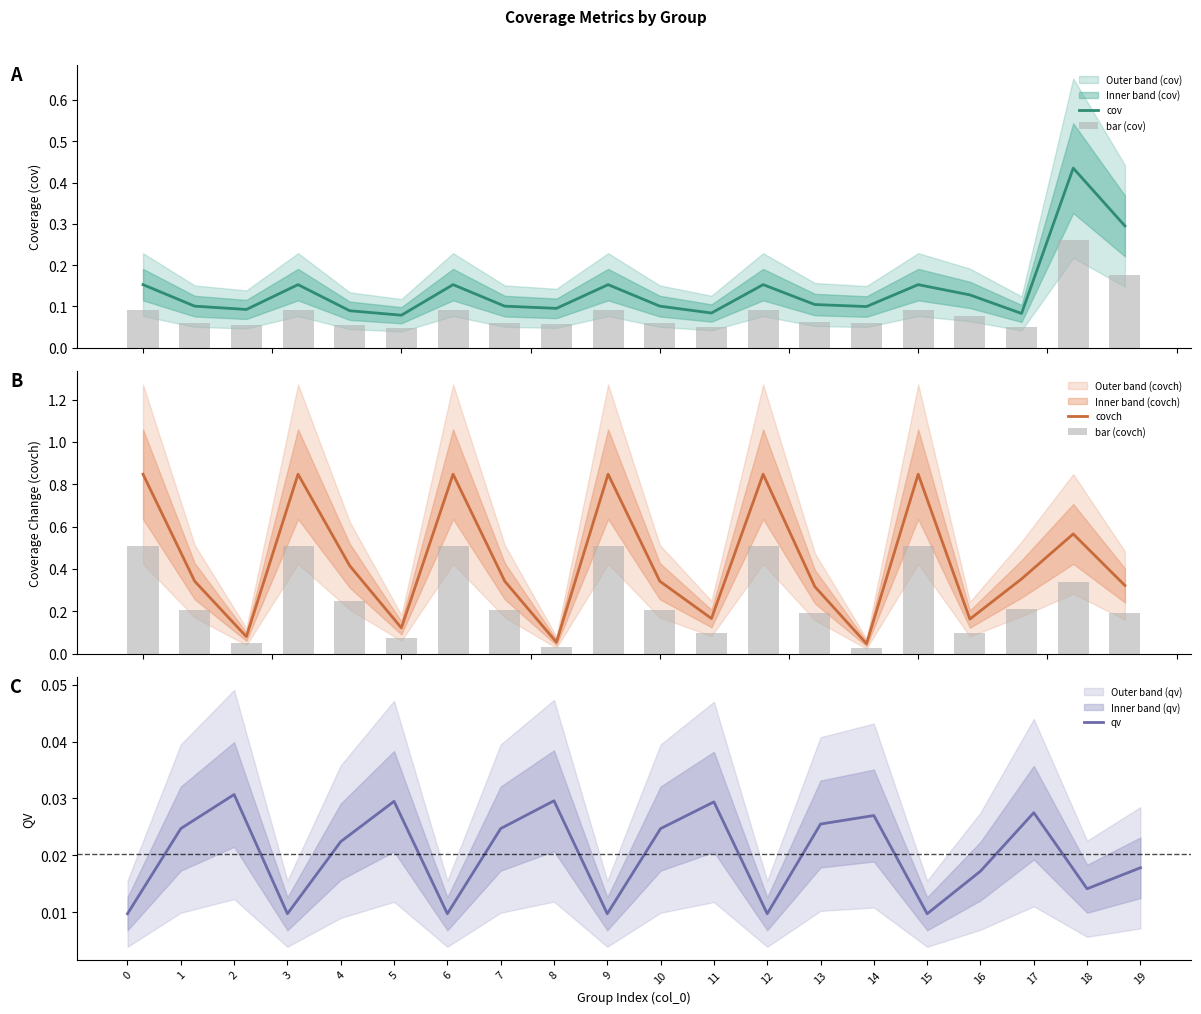

At which category is the sum across all series the highest?

18